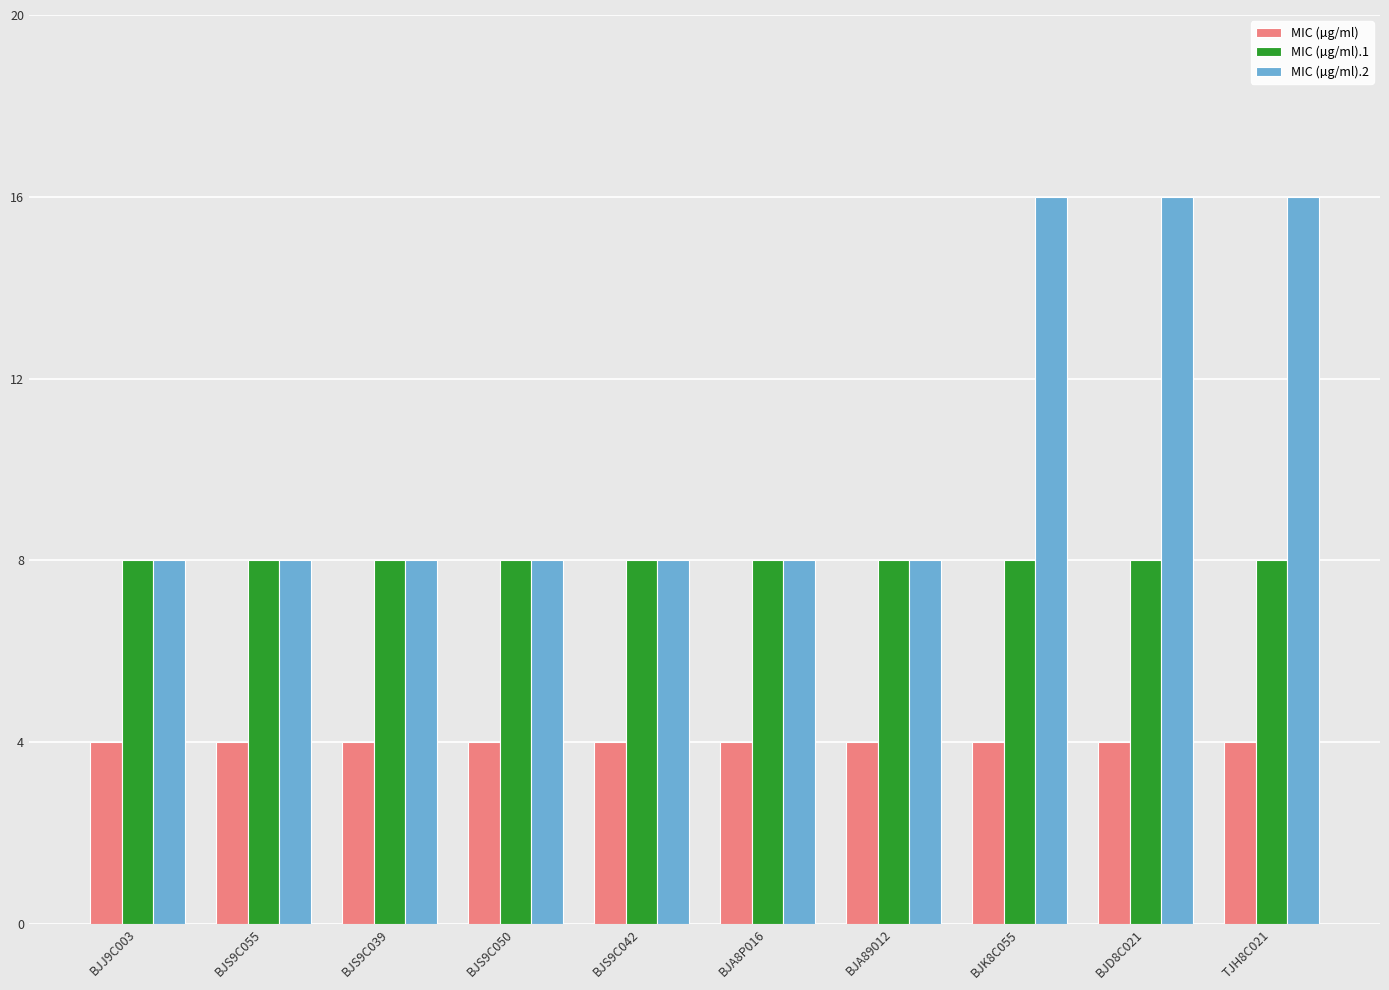

What is the difference between the highest and lowest values at BJD8C021?

12